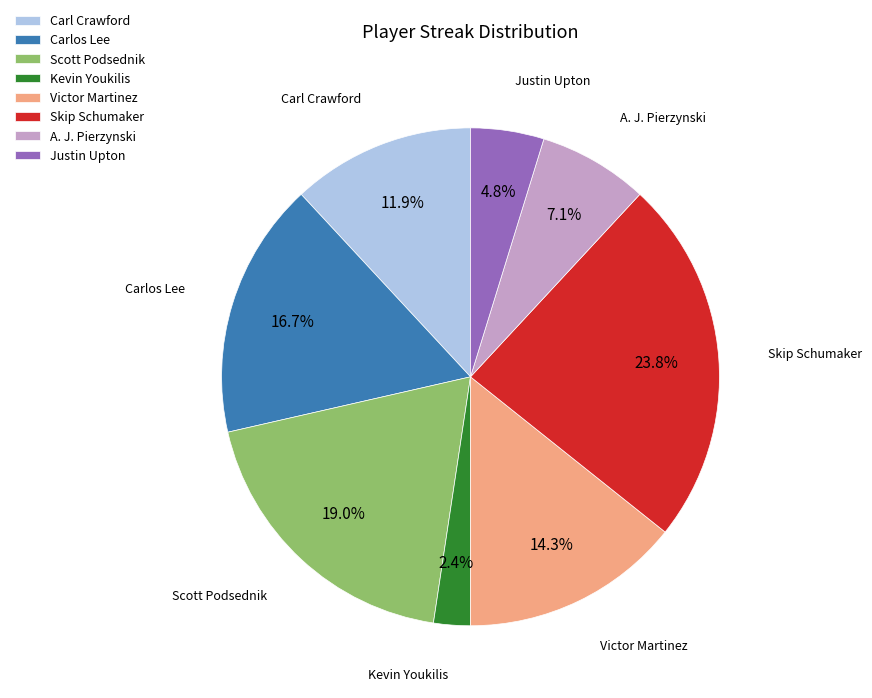

How many slices are in this pie chart?

8